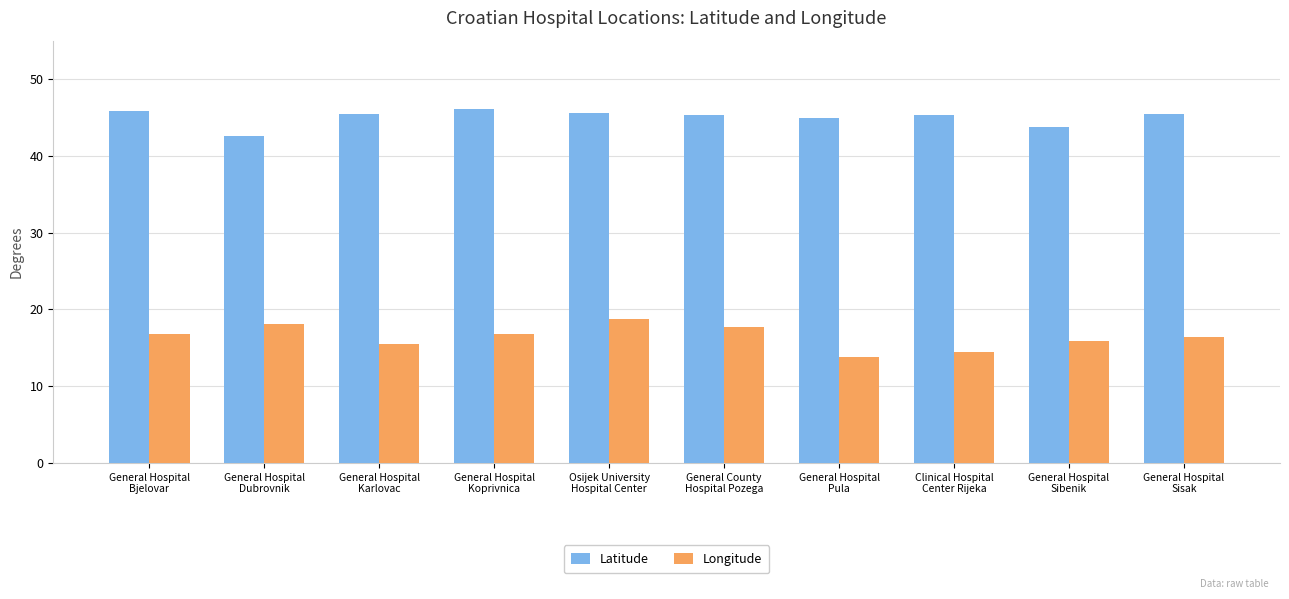

Which category has the highest value in the Longitude series?

Osijek University
Hospital Center